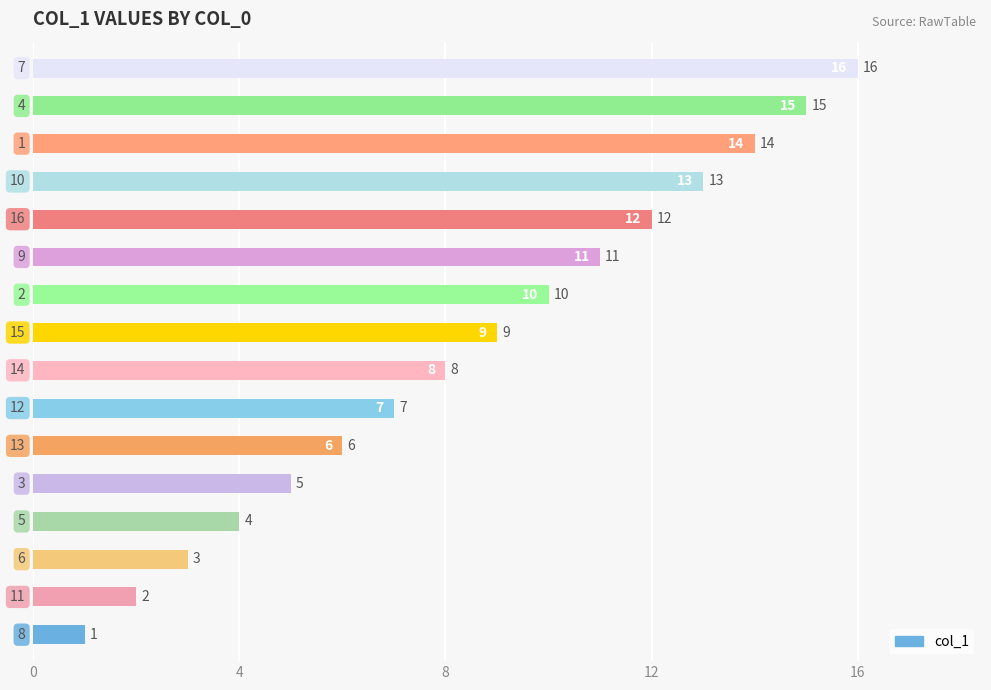

What is the difference between the second highest and second lowest values?

13